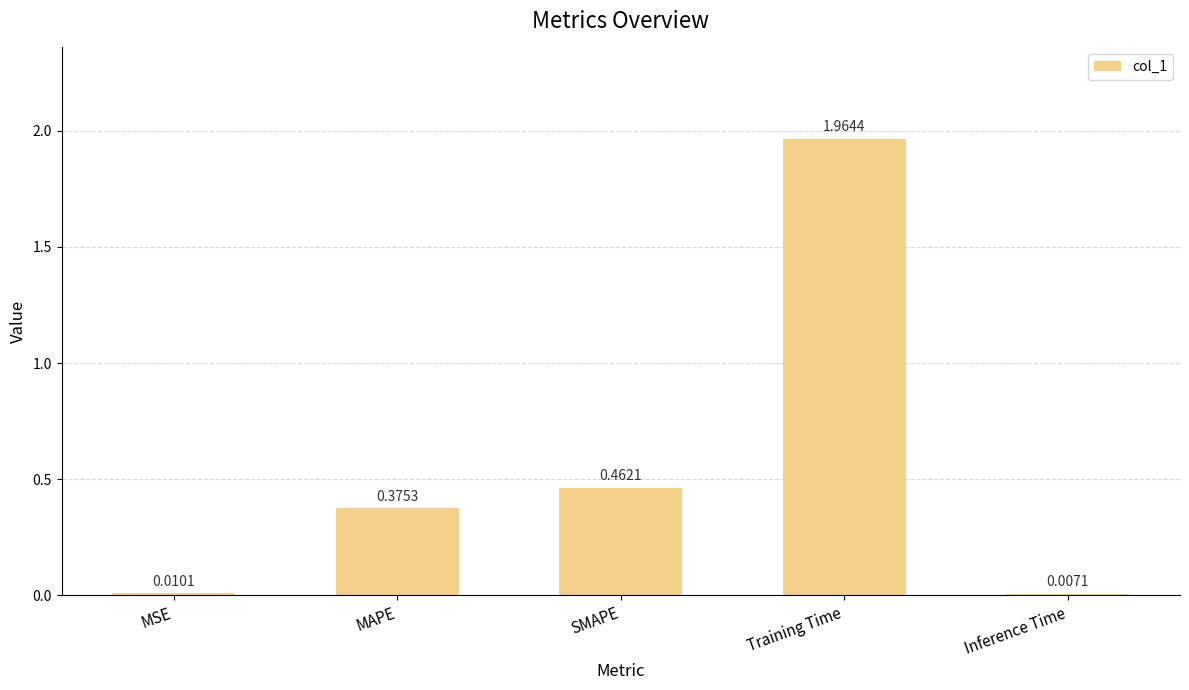

What is the average value?

0.6